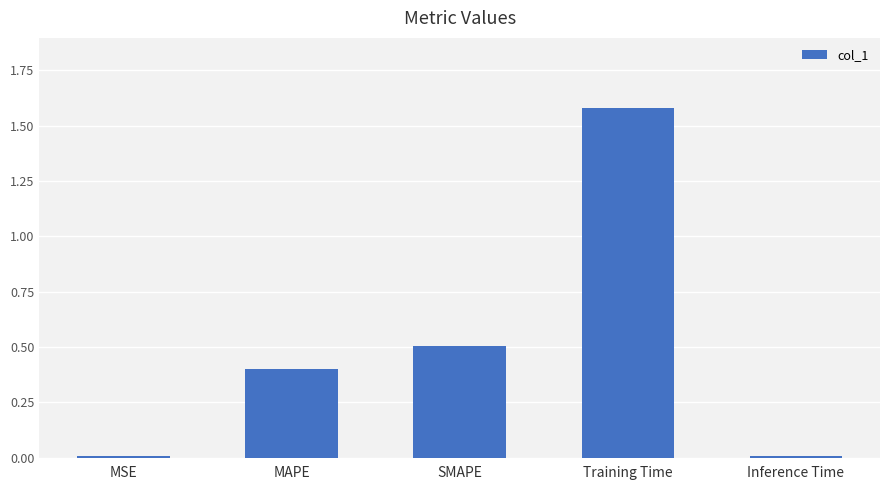

What is the sum of the values at SMAPE and Inference Time?

0.5